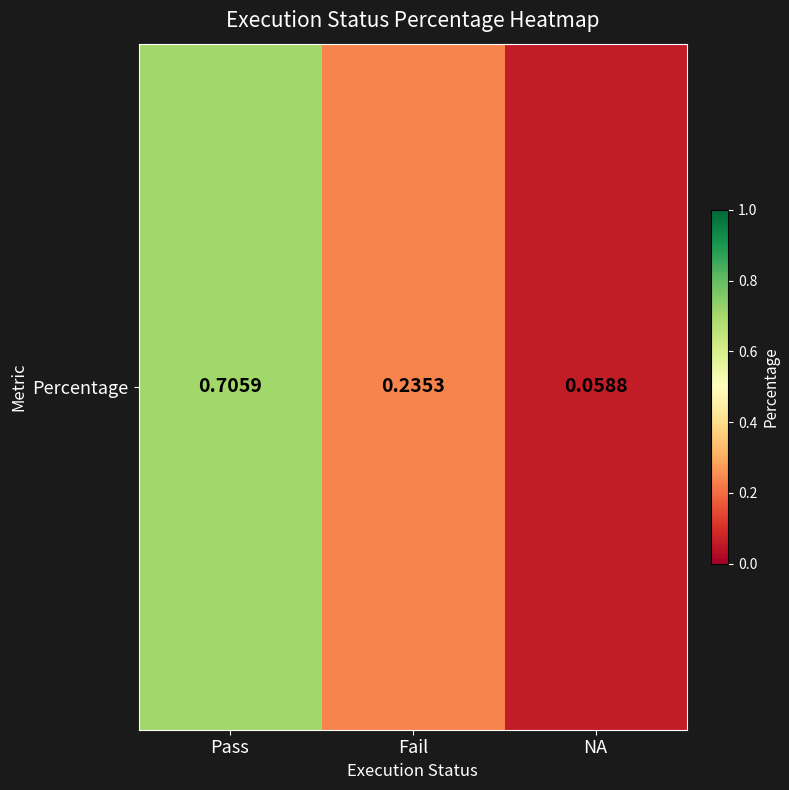

Which category has the lowest value across all series?

NA